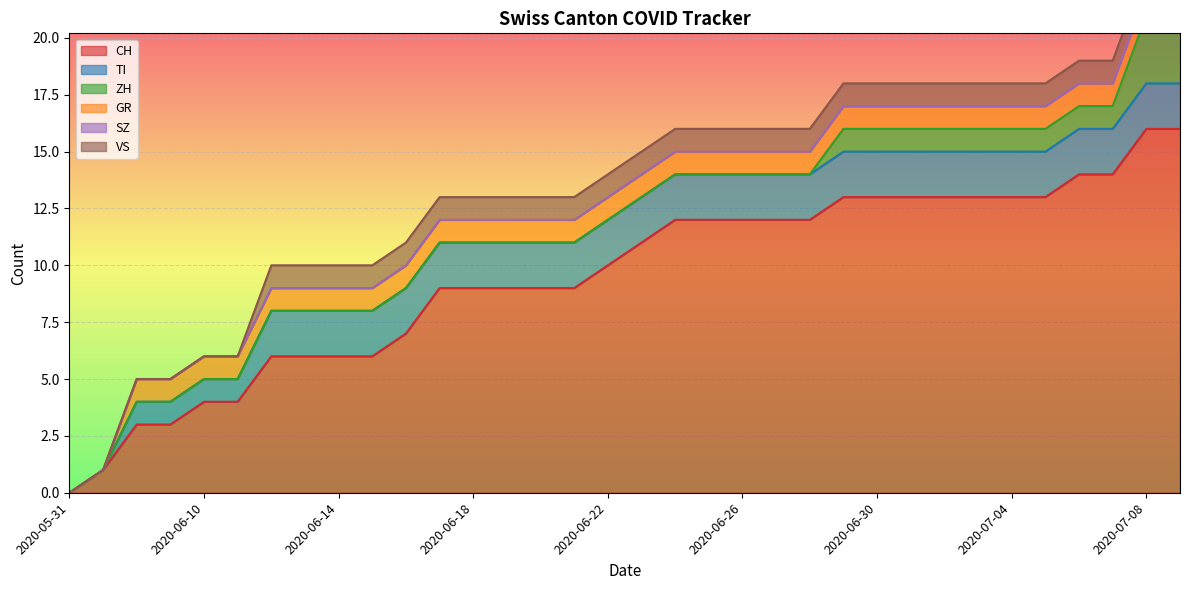

What is the label of the 5th point from the left?

2020-06-10